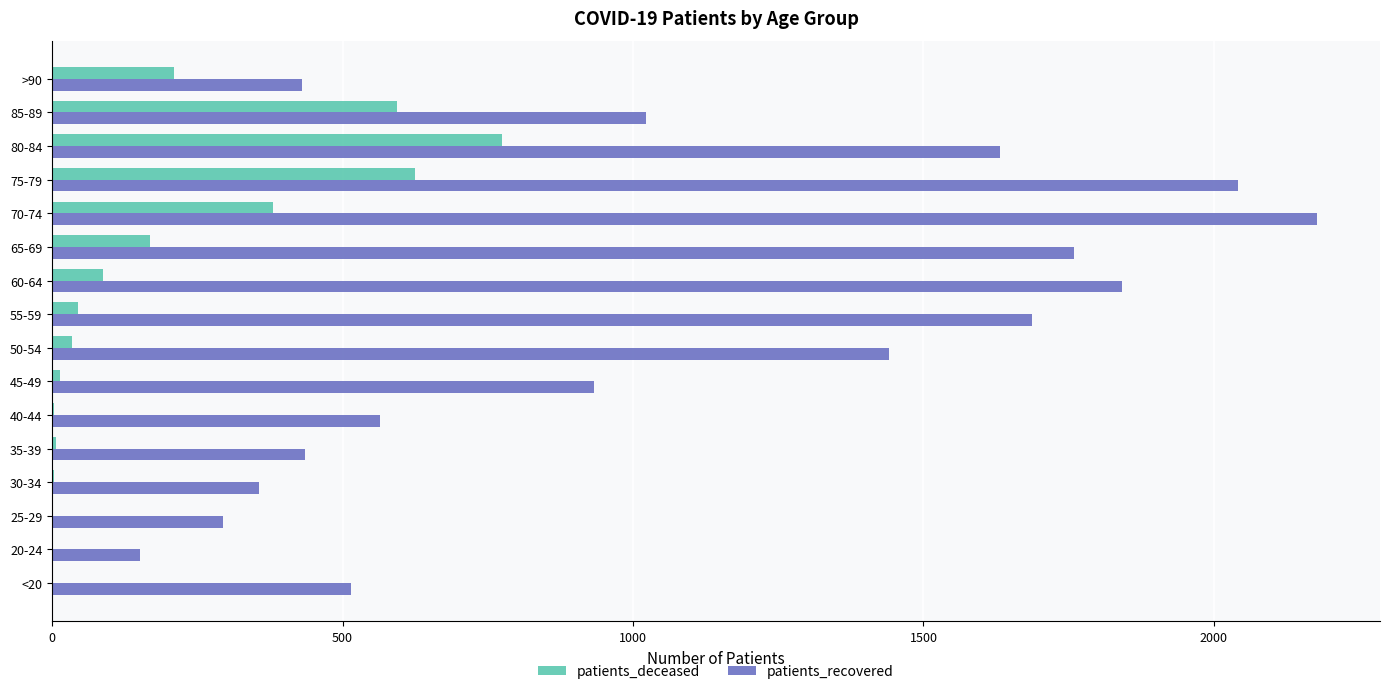

Which series has the largest total across all categories?

patients_recovered